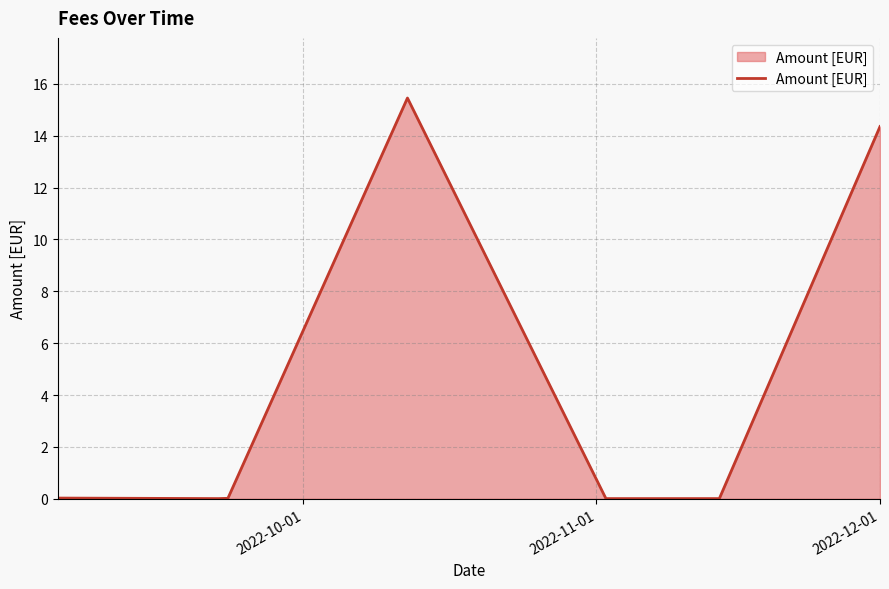

How many interior local peaks (higher than both neighbors) does the data have?

1